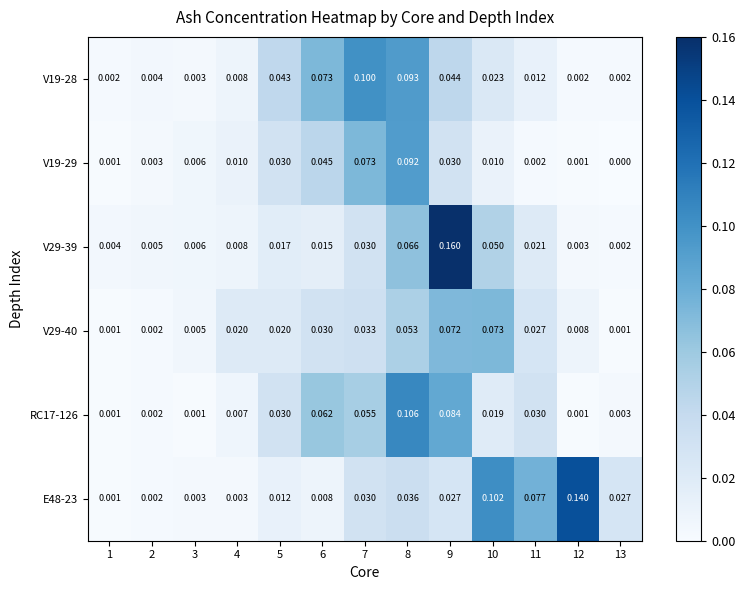

Rank the series by their maximum value, from highest to lowest.

V29-39, E48-23, RC17-126, V19-28, V19-29, V29-40